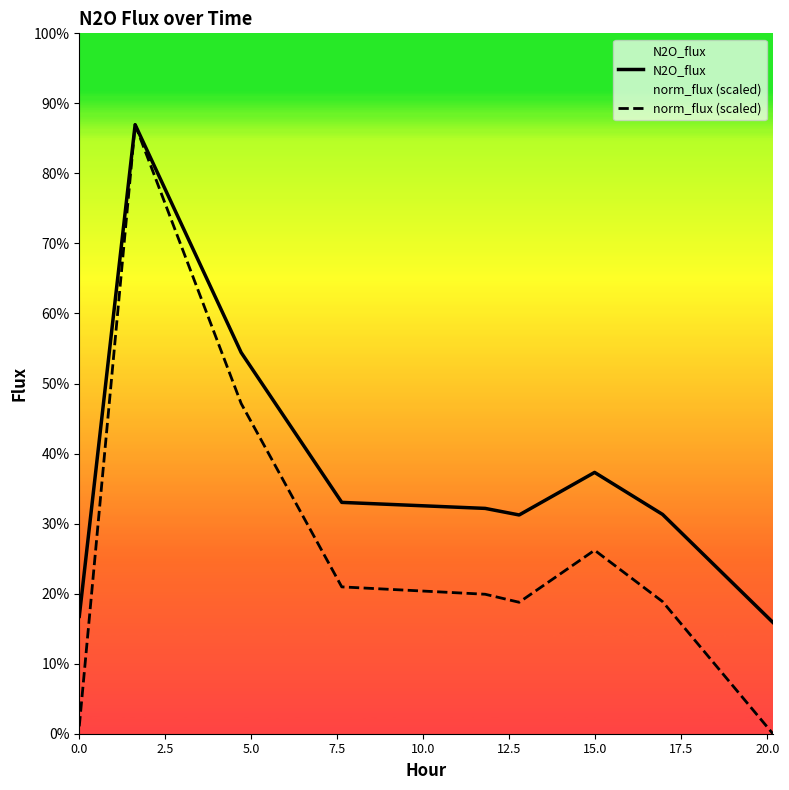

Rank the series by their average value, from highest to lowest.

N2O_flux, norm_flux (scaled)